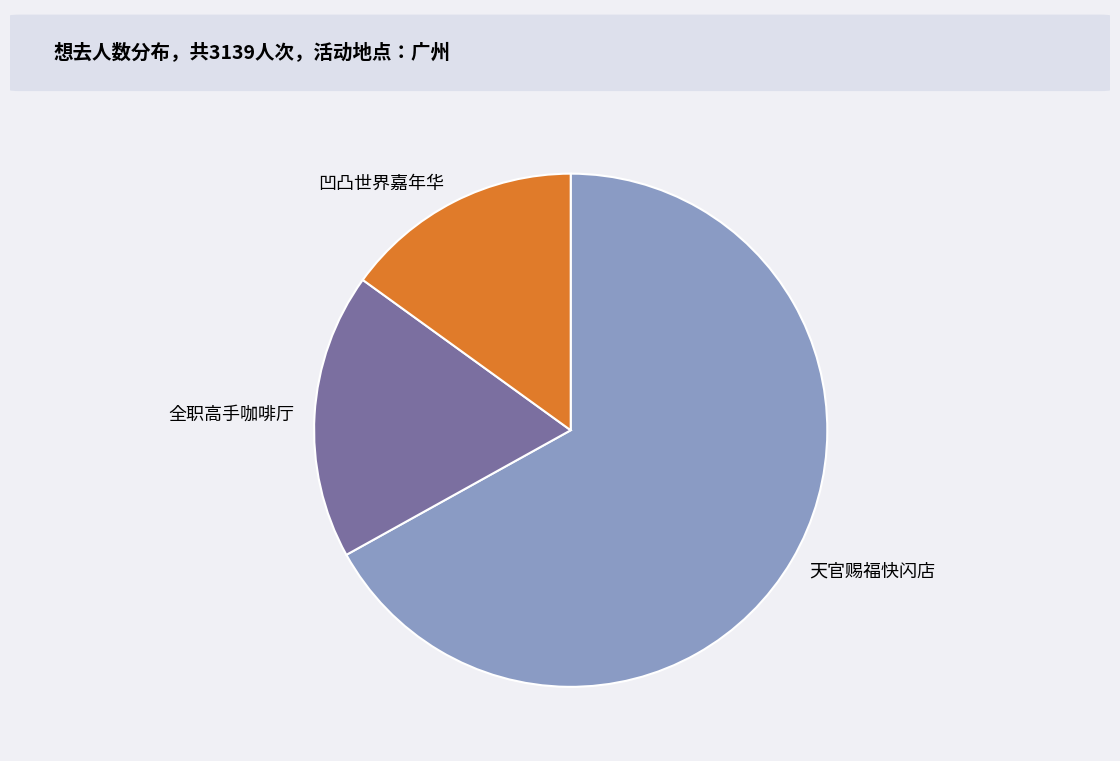

Does any single category account for the majority?

Yes